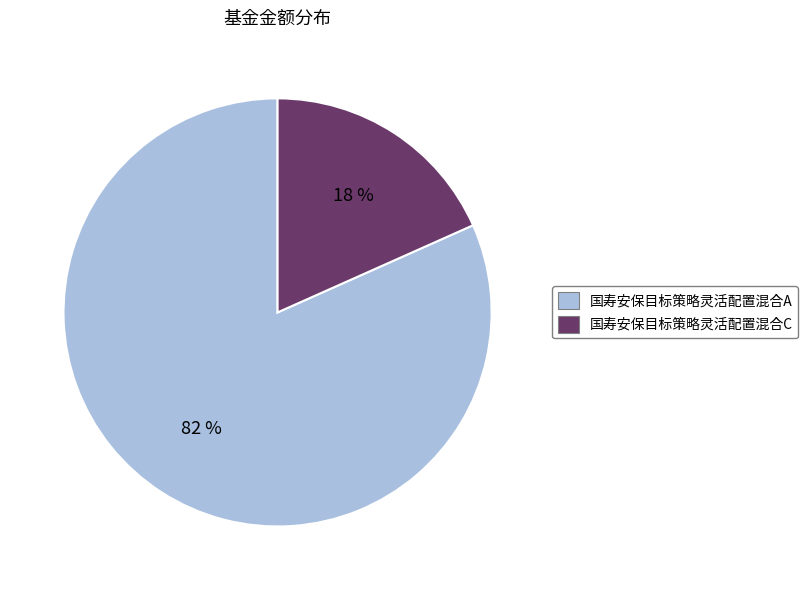

The 国寿安保目标策略灵活配置混合C slice represents 18% of the pie. True or false?

True